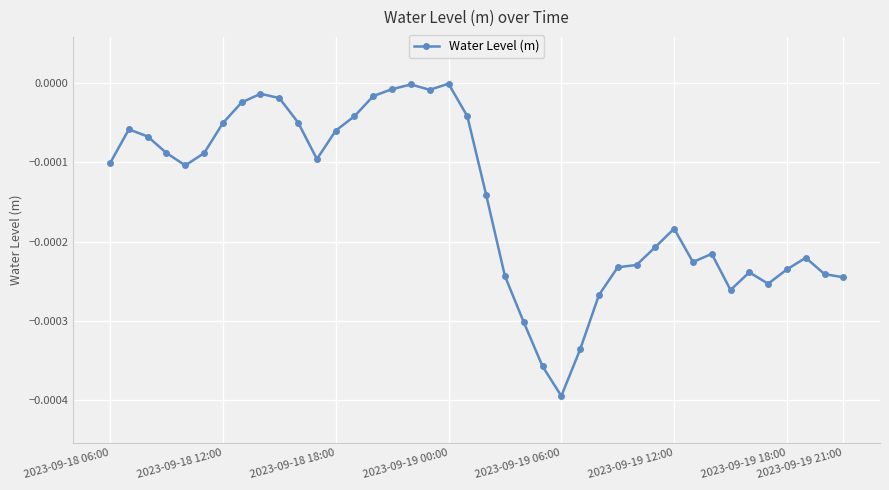

True or false: the data has more than 1 interior local peaks.

True